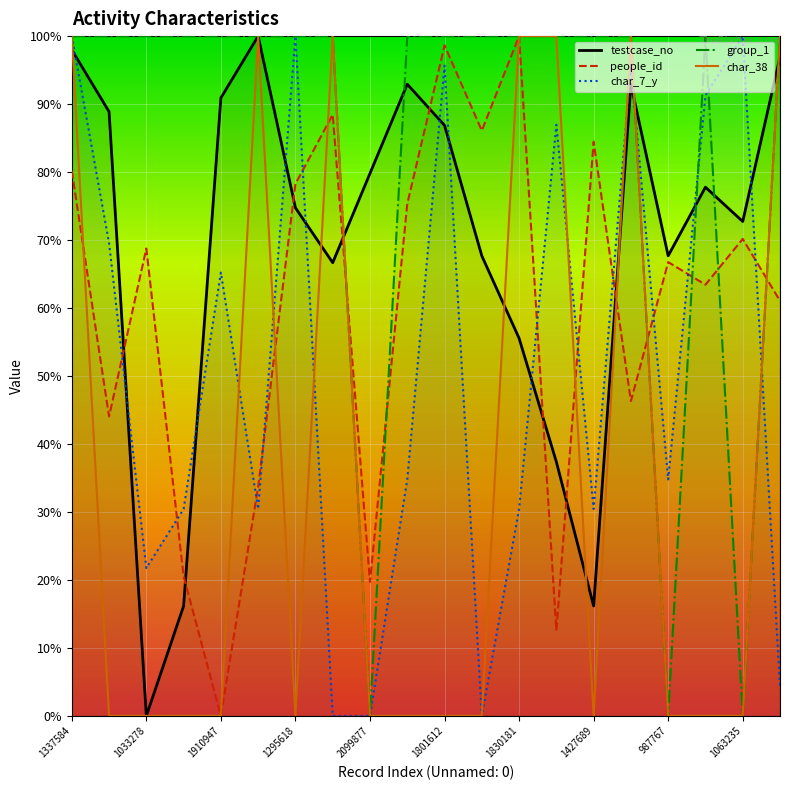

The value of char_7_y at 1337584 is 0.7. True or false?

False